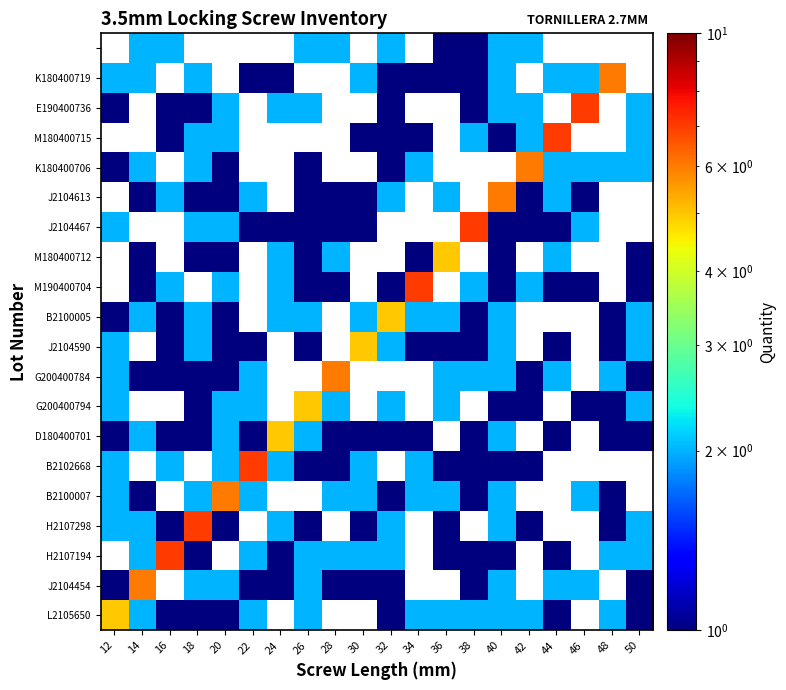

What is the spread (max minus min) of values at 36?

4.0